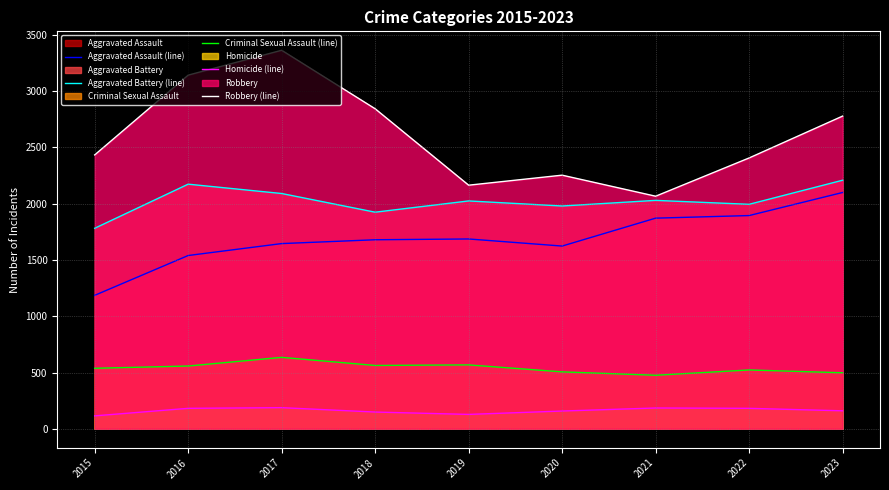

What is the minimum value for Criminal Sexual Assault (line)?

476